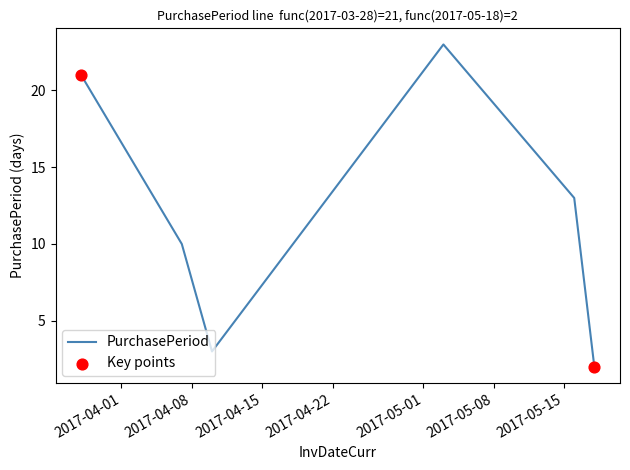

True or false: the data has more than 1 interior local peaks.

False